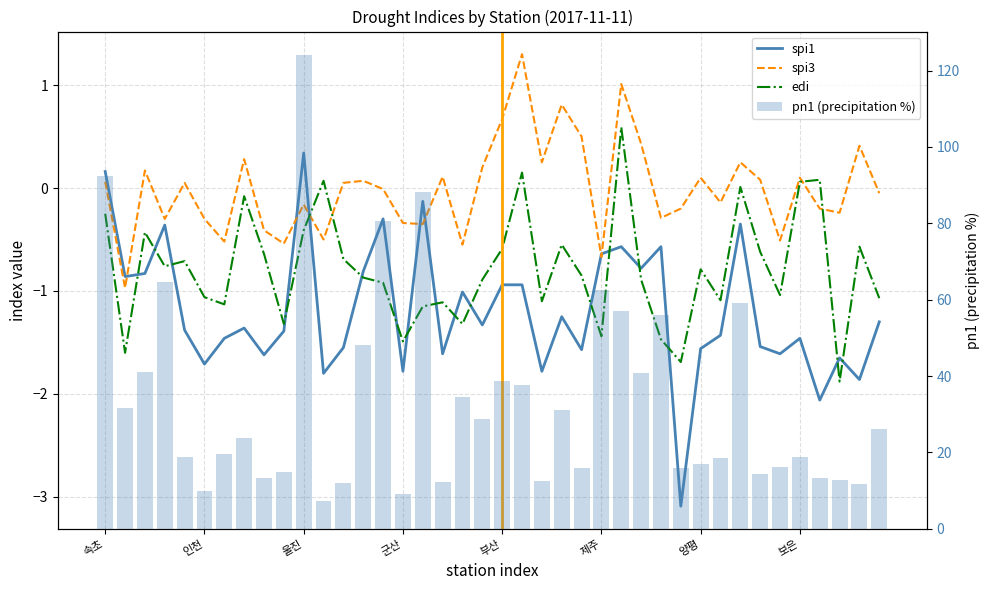

What is the sum of all pn1 (precipitation %) values?

1350.5